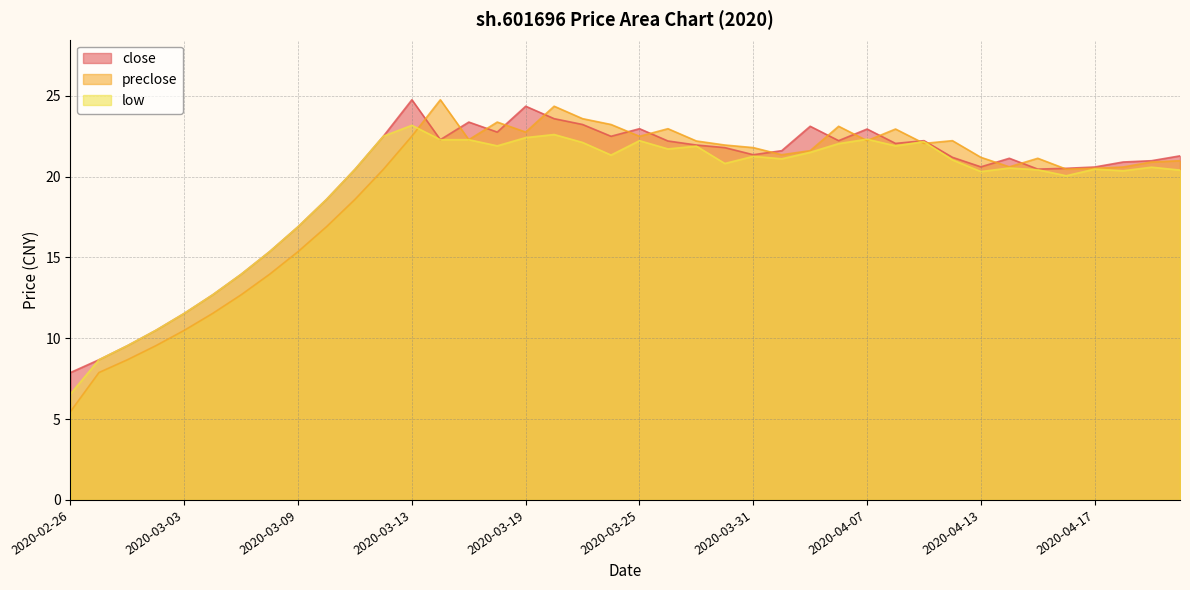

How many data points in preclose are less than 21?

18